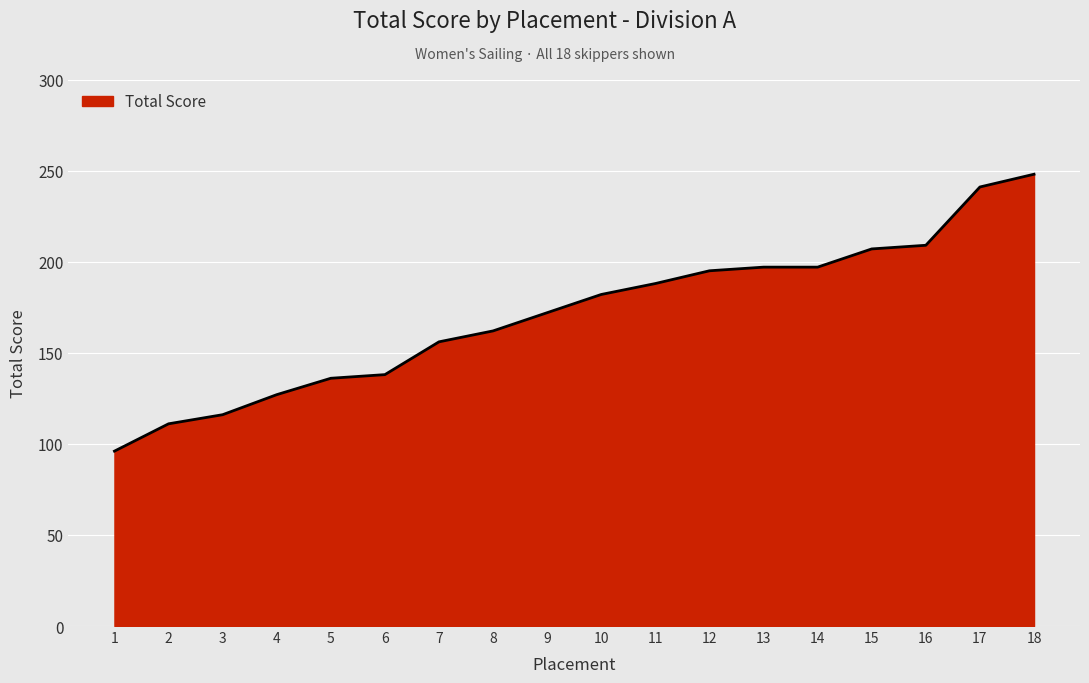

What is the change in value from 2 to 5?

+25